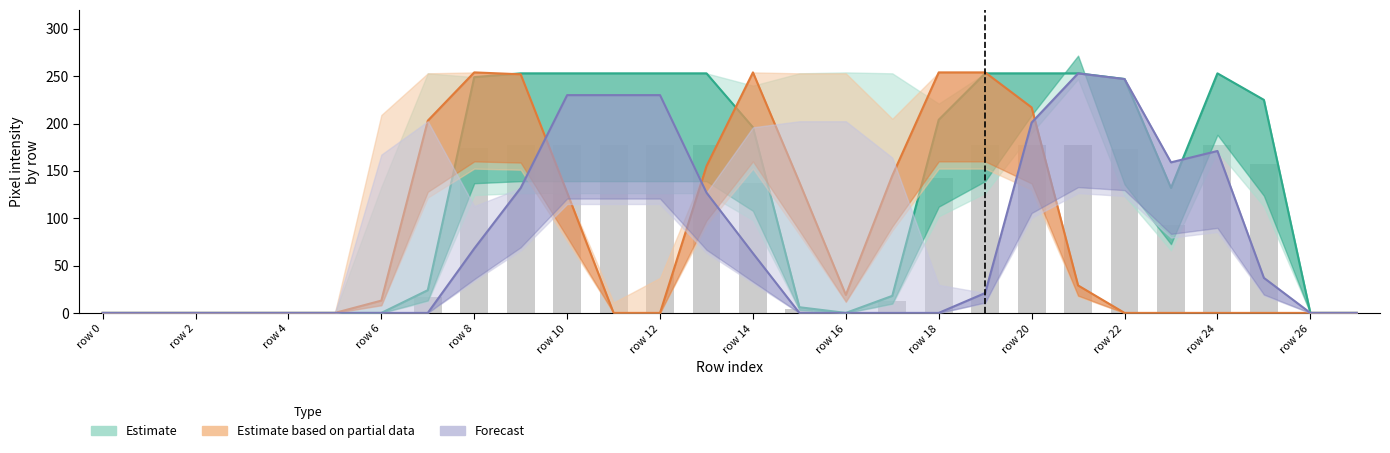

How many series are shown in this chart?

3